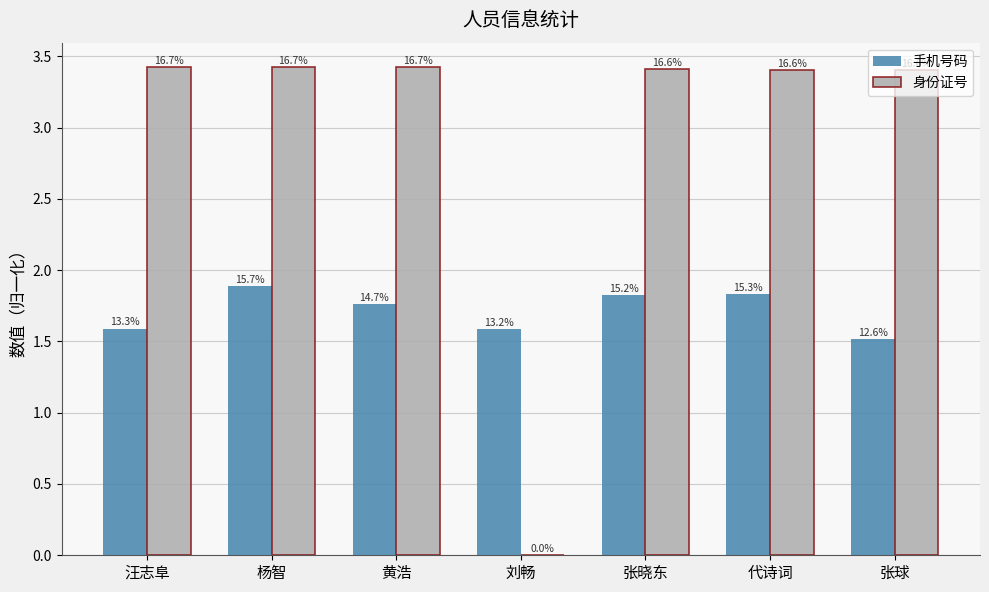

Reading left to right, extract all data points from this chart.

手机号码: 汪志阜=1.6	杨智=1.9	黄浩=1.8	刘畅=1.6	张晓东=1.8	代诗词=1.8	张球=1.5
身份证号: 汪志阜=3.4	杨智=3.4	黄浩=3.4	刘畅=0.0	张晓东=3.4	代诗词=3.4	张球=3.4